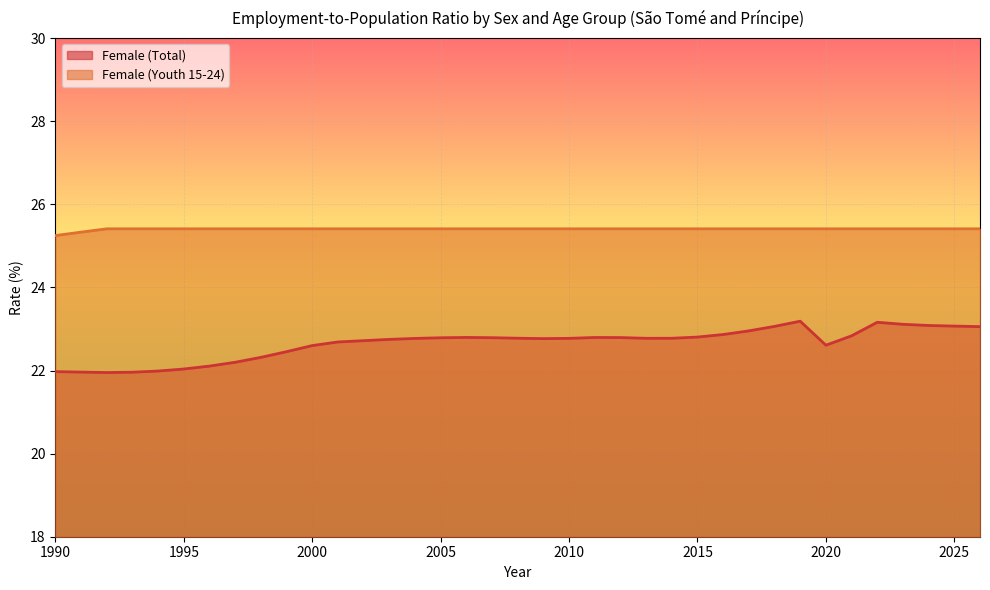

Is it true that Female (Total) equals 40.3 at 2010?

False